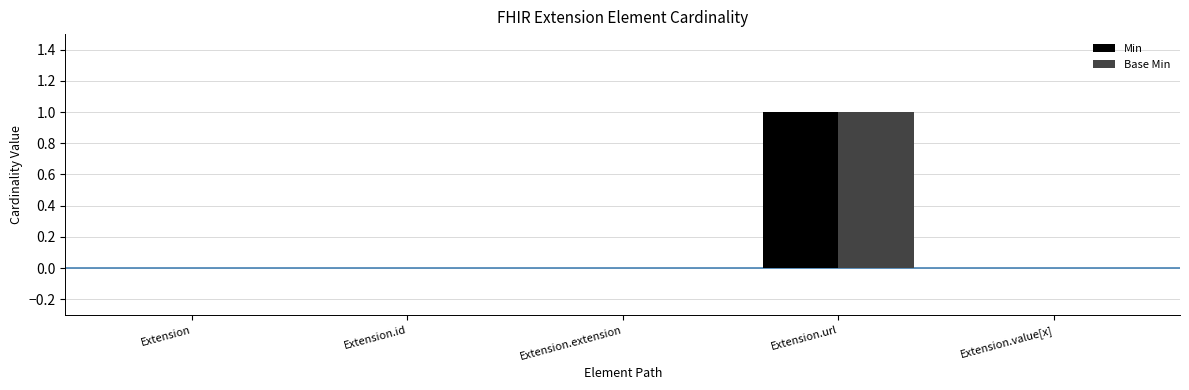

Is the value of Min at Extension.extension greater than the value of Base Min at Extension.url?

No